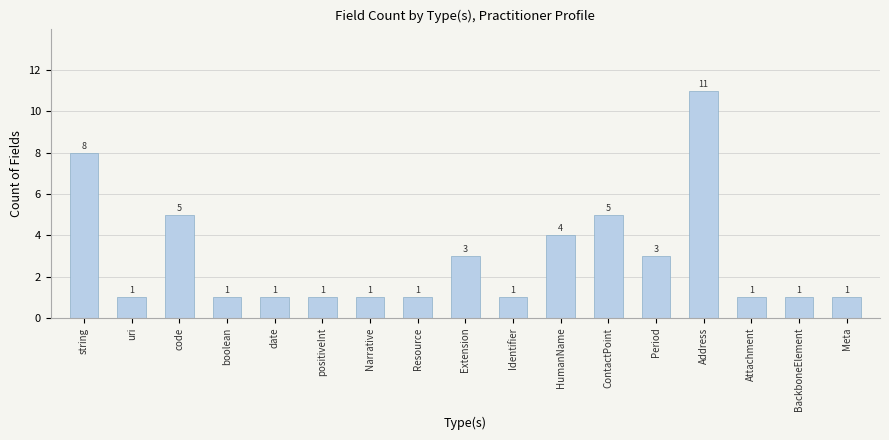

Does the chart contain any negative values?

No